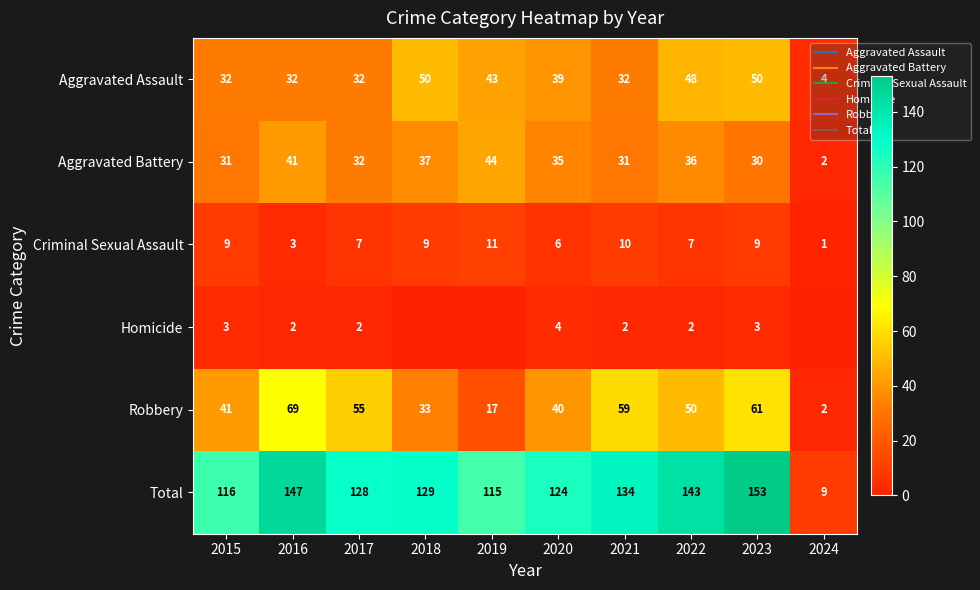

At 2019, list the series in order from largest to smallest.

Total, Aggravated Battery, Aggravated Assault, Robbery, Criminal Sexual Assault, Homicide